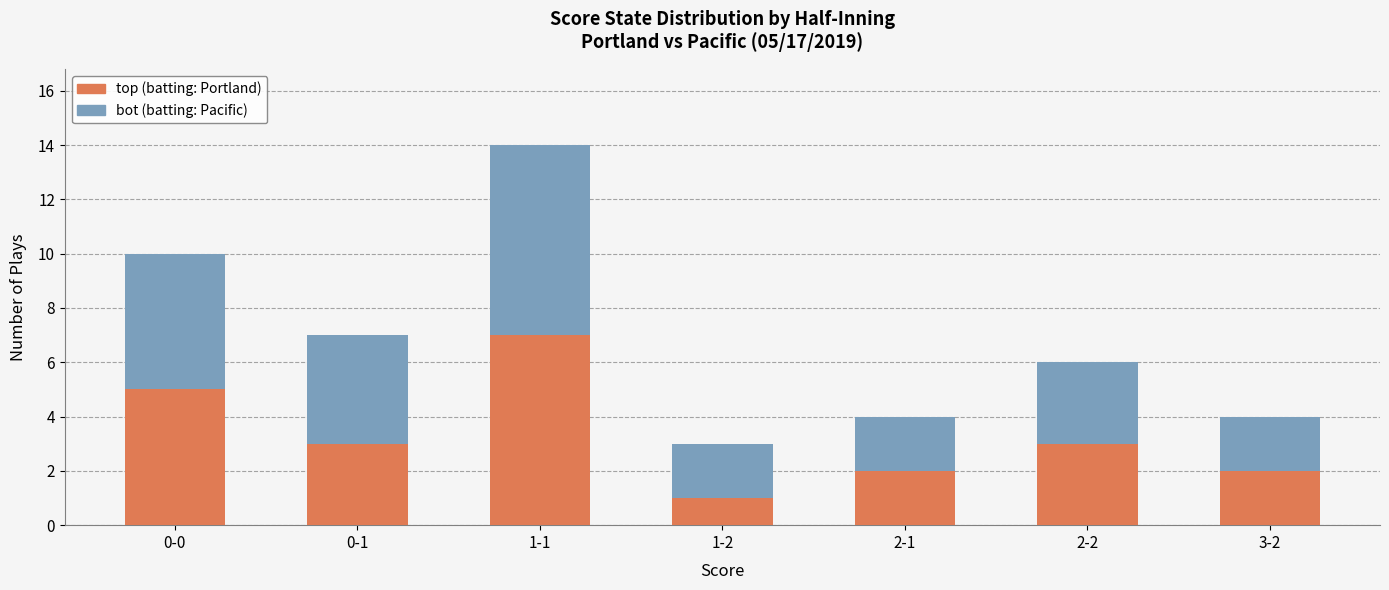

At which category is the sum across all series the highest?

1-1